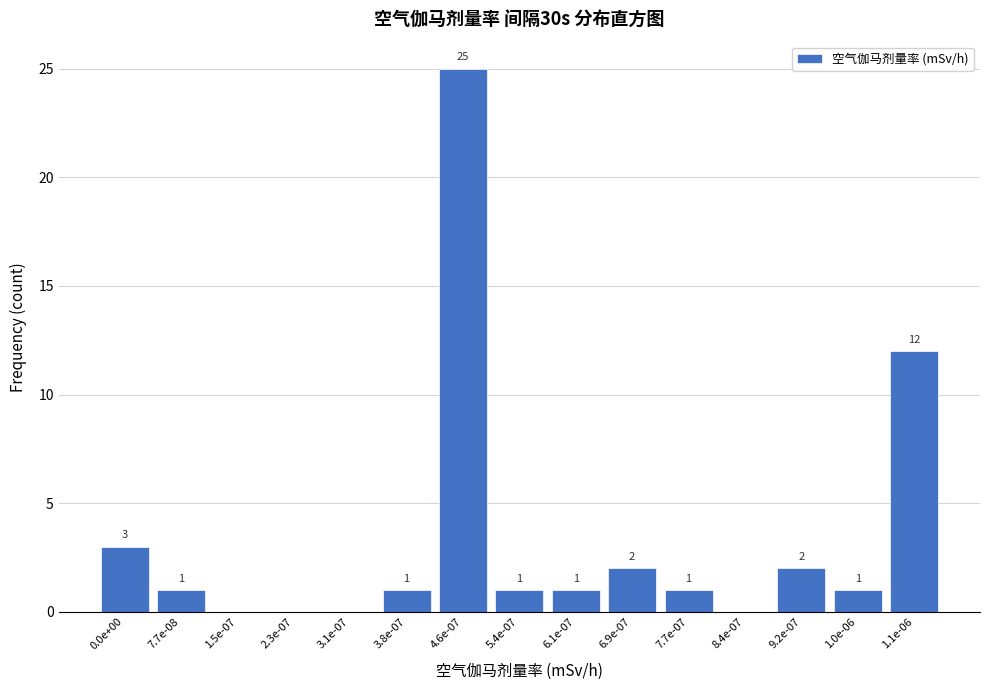

Reading left to right, transcribe all the data shown in this chart.

0.0e+00=3	7.7e-08=1	1.5e-07=0	2.3e-07=0	3.1e-07=0	3.8e-07=1	4.6e-07=25	5.4e-07=1	6.1e-07=1	6.9e-07=2	7.7e-07=1	8.4e-07=0	9.2e-07=2	1.0e-06=1	1.1e-06=12